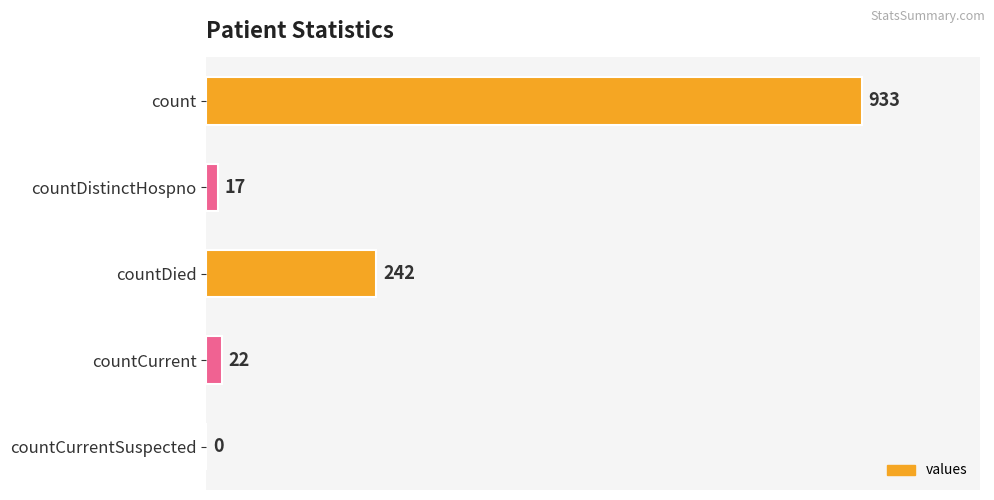

Reading top to bottom, extract all data points from this chart.

count=933	countDistinctHospno=17	countDied=242	countCurrent=22	countCurrentSuspected=0